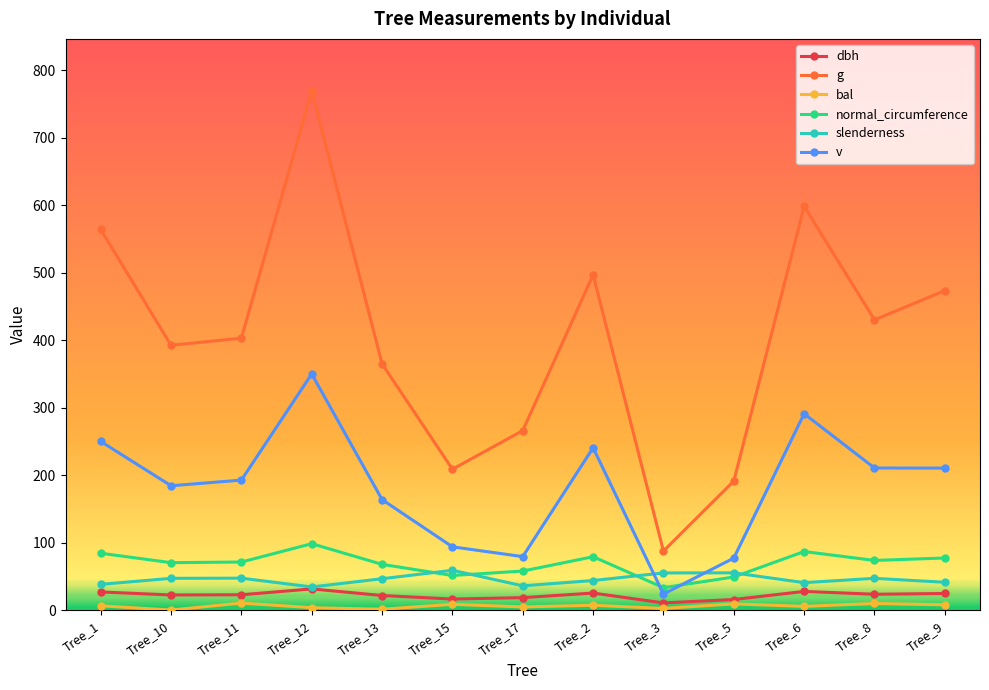

Is the value of g at Tree_8 greater than the value of dbh at Tree_6?

Yes